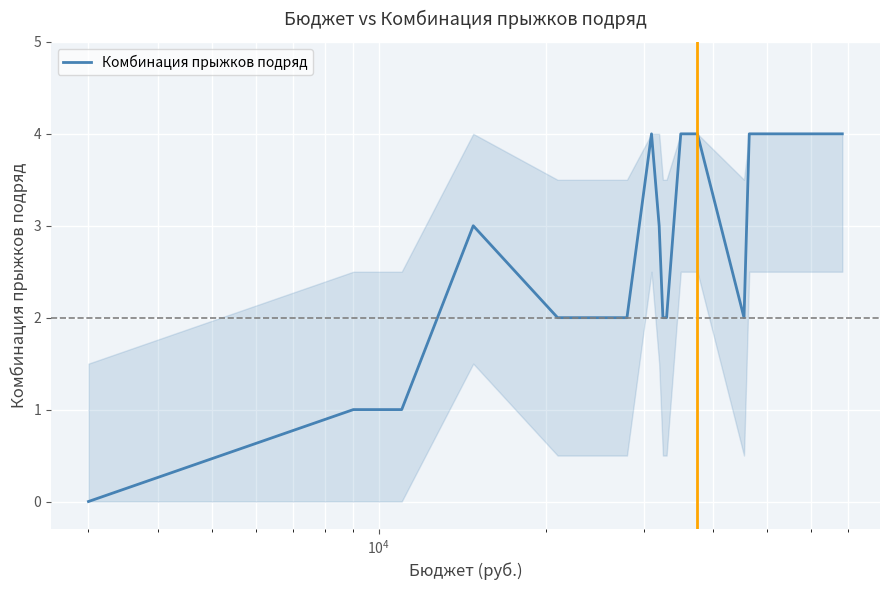

What is the greatest value displayed?

4